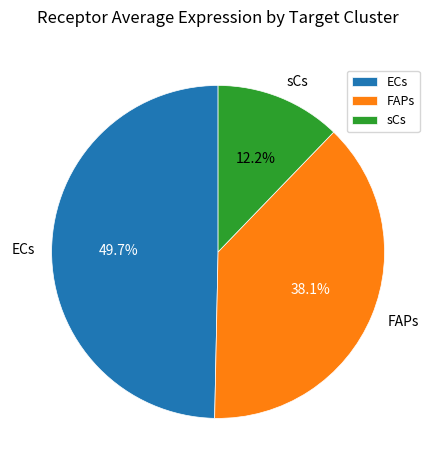

What is the largest slice in the pie chart?

ECs